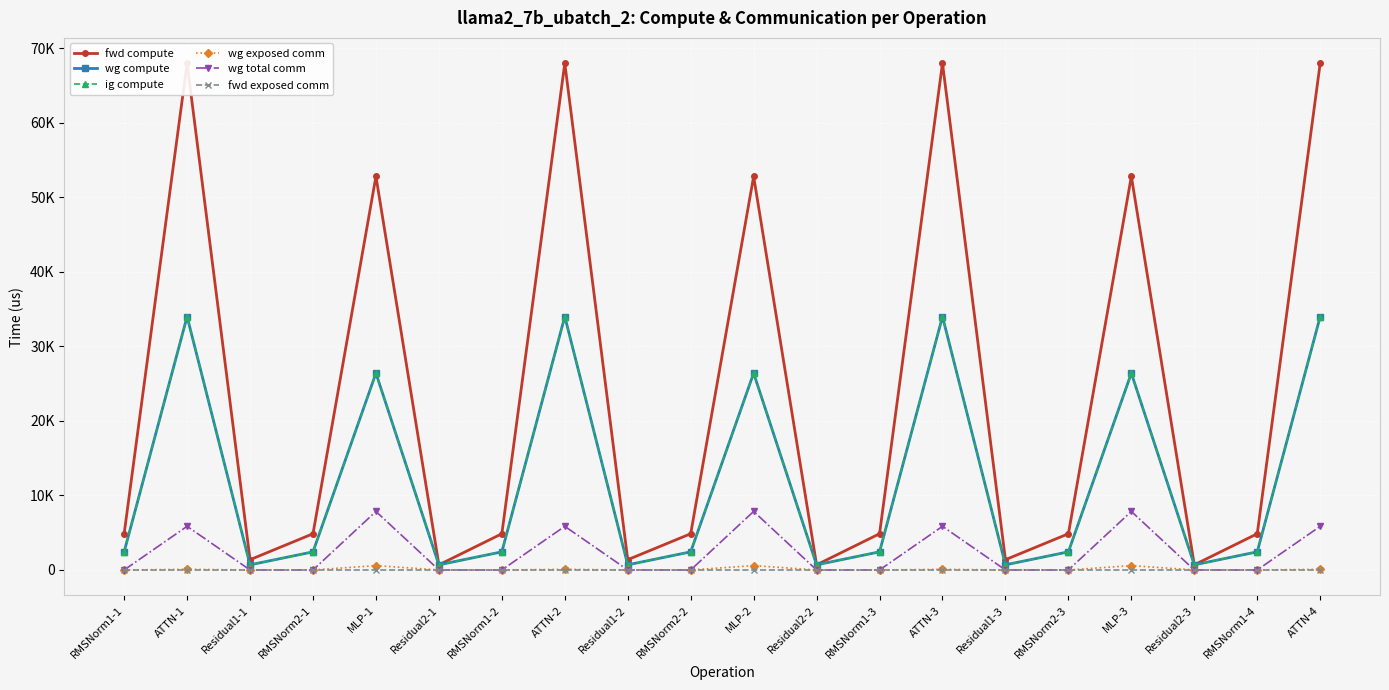

What is the label of the 9th point from the right?

Residual2-2